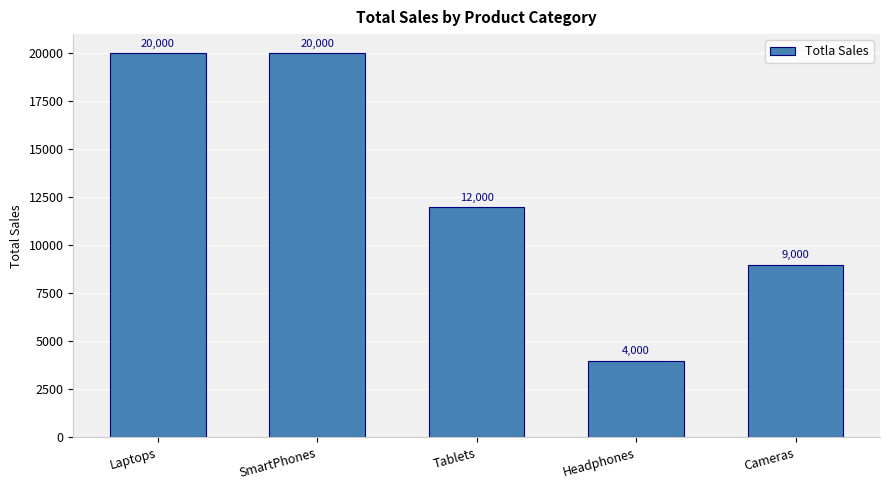

What is the greatest value displayed?

20000